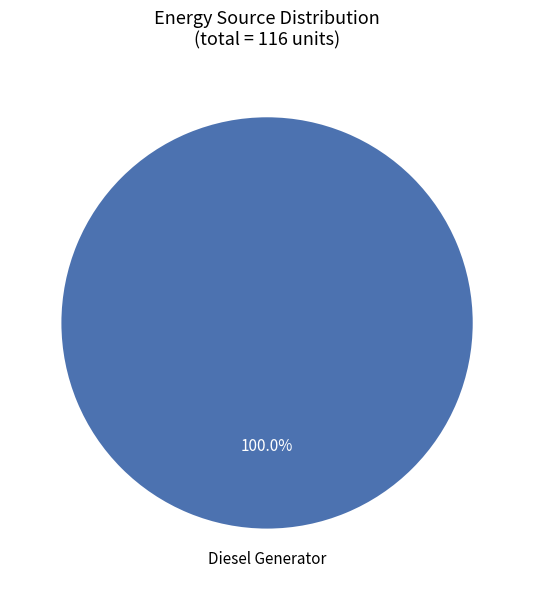

Which slice represents more than half of the pie?

Diesel Generator